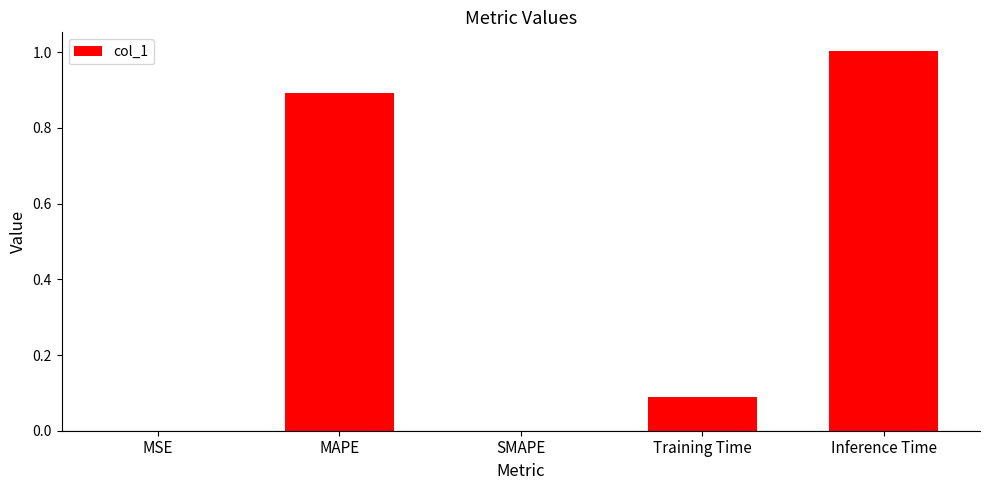

What is the greatest value displayed?

1.0